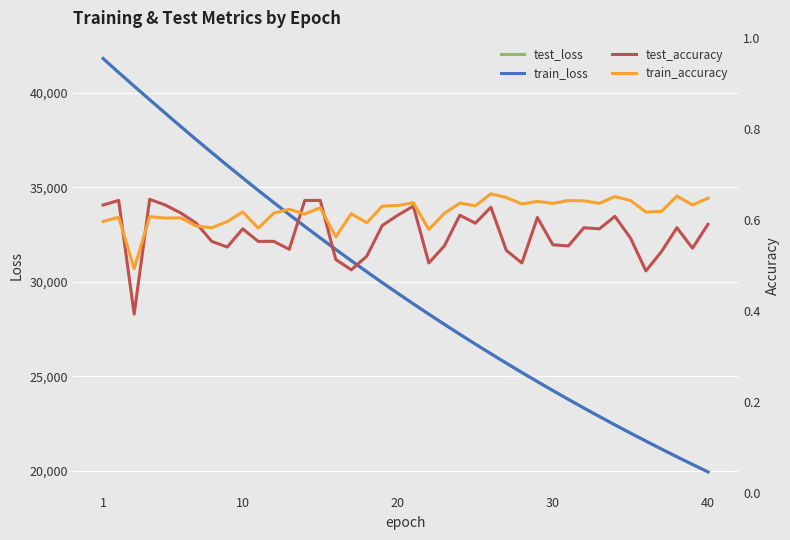

How many lines are shown in the chart?

4